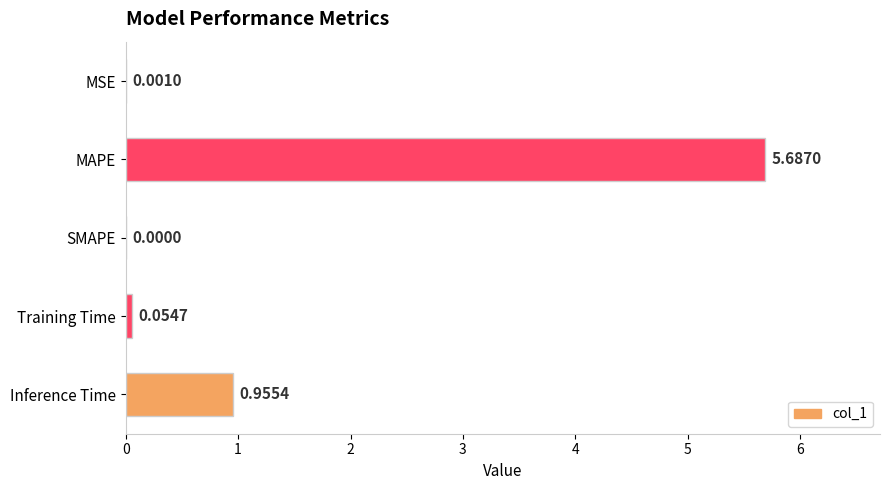

Which label corresponds to the largest value in the chart?

MAPE